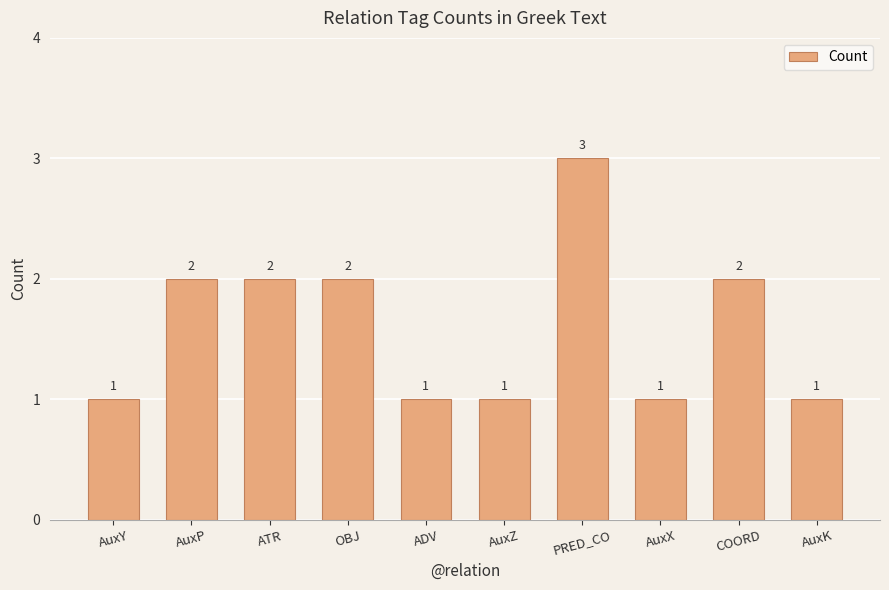

What is the ratio of the value at AuxP to the value at AuxX?

2.0